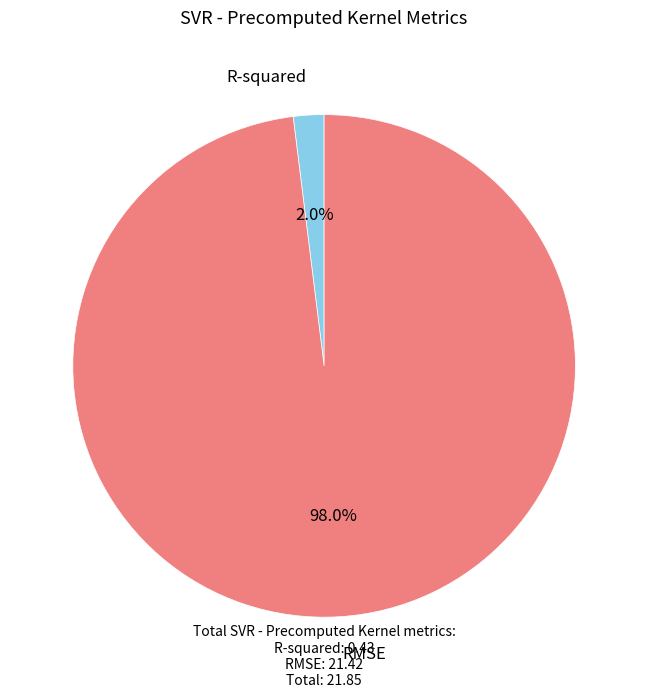

Is there a majority slice in this chart?

Yes